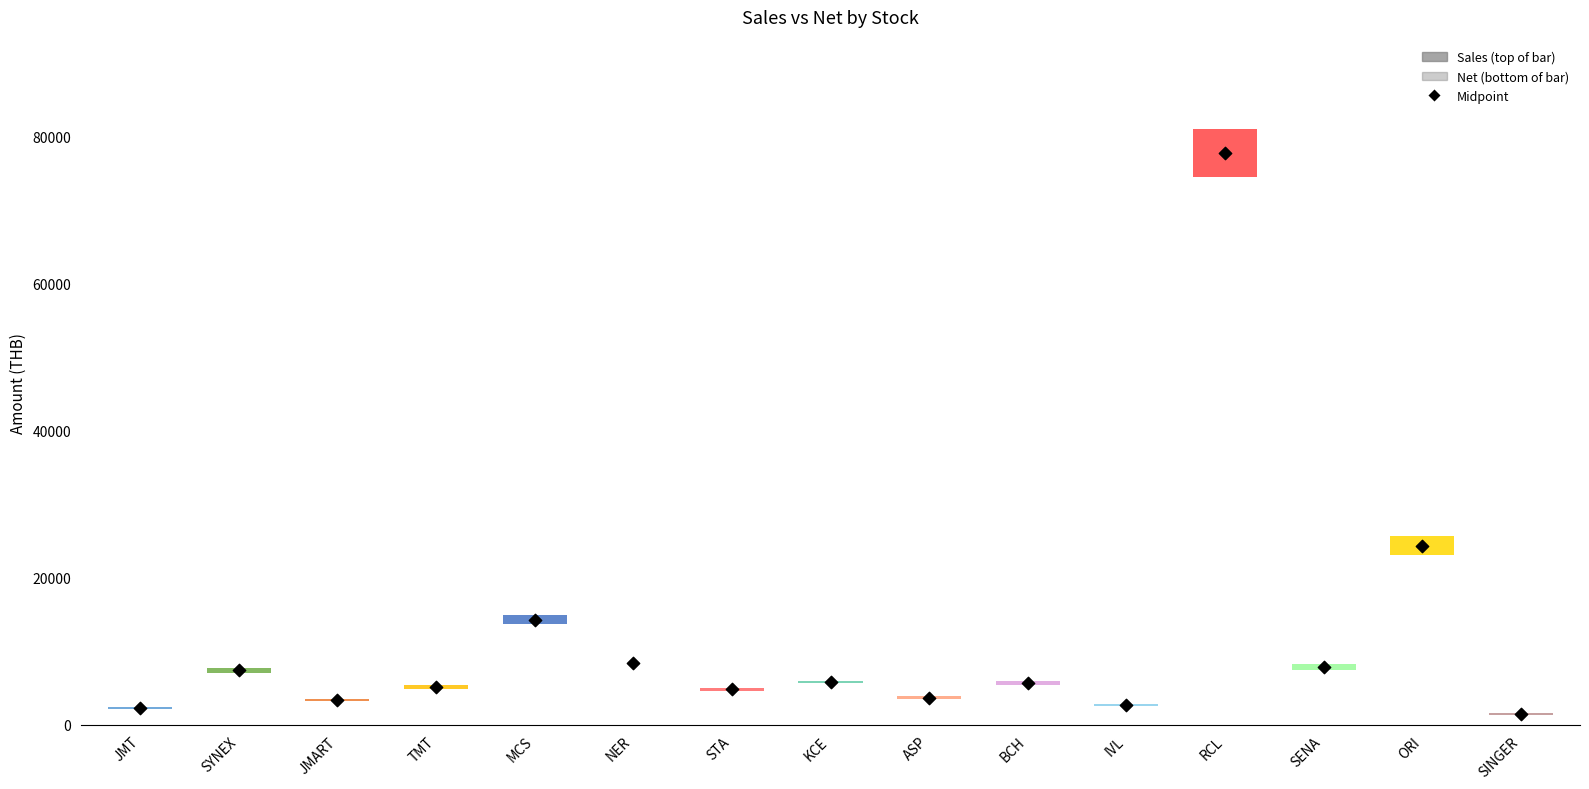

Which series contains the lowest Y value?

Sales Range (Net to Sales)